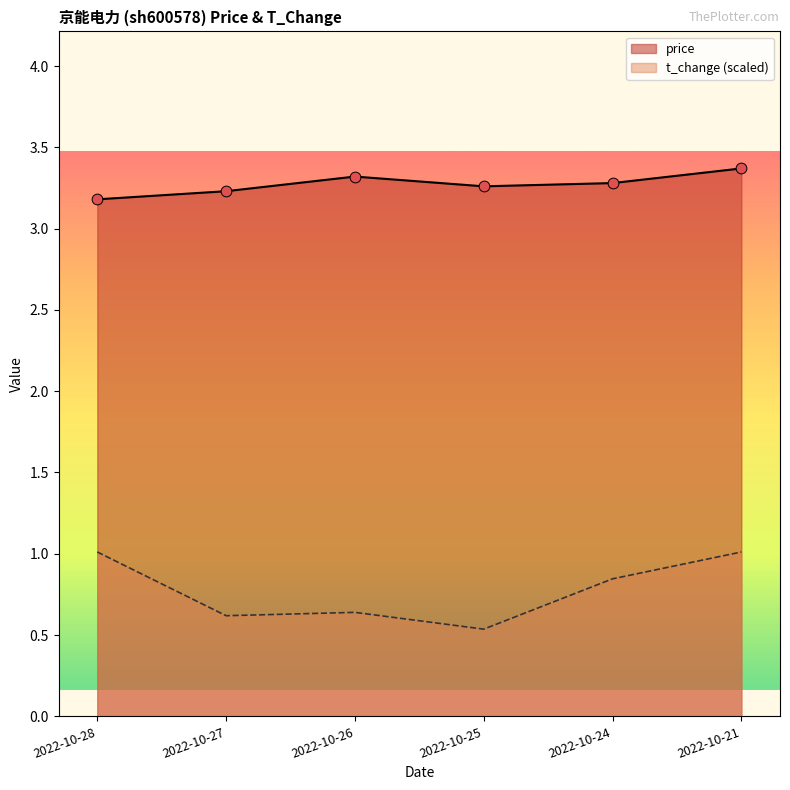

At which category is the sum across all series the highest?

2022-10-21